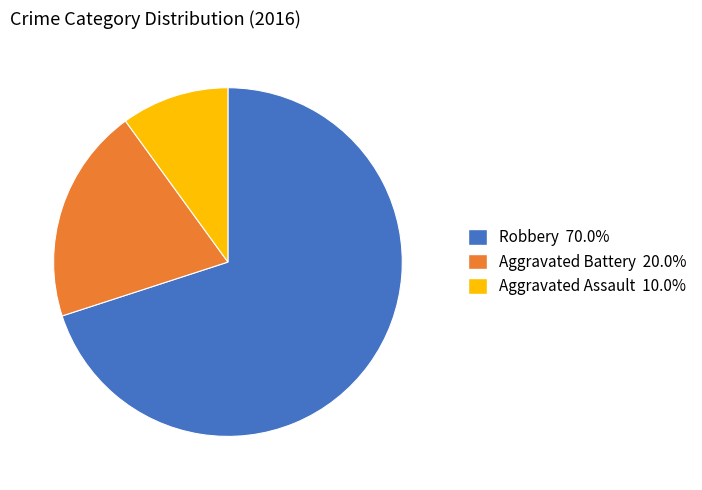

Is there a majority slice in this chart?

Yes